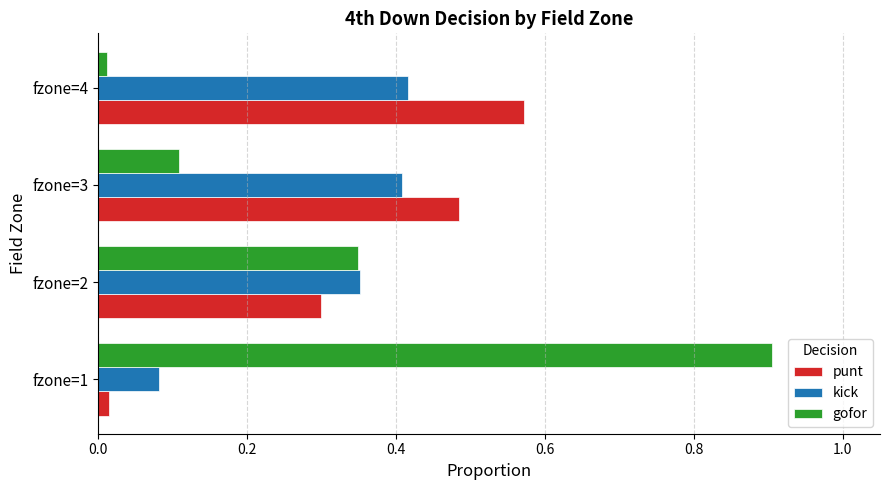

The kick series shows 0.4 at fzone=2. True or false?

True